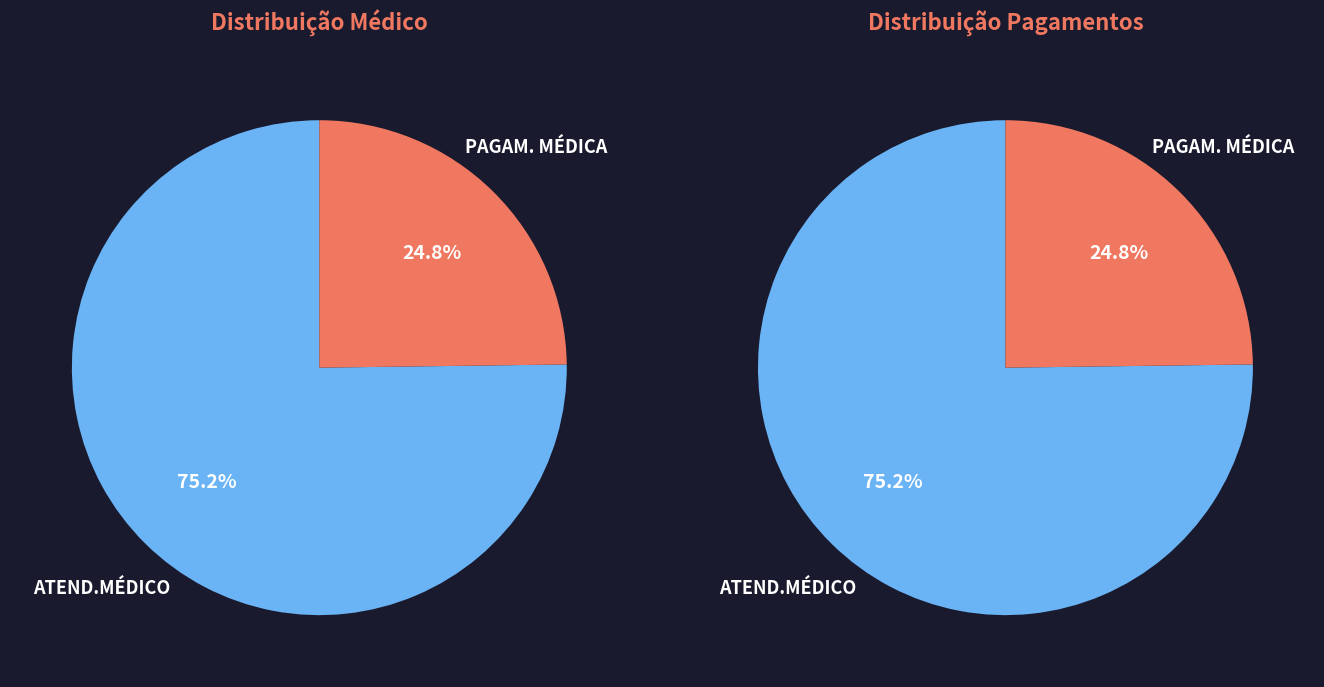

Between ATEND.MÉDICO and PAGAM. MÉDICA, which is larger?

ATEND.MÉDICO